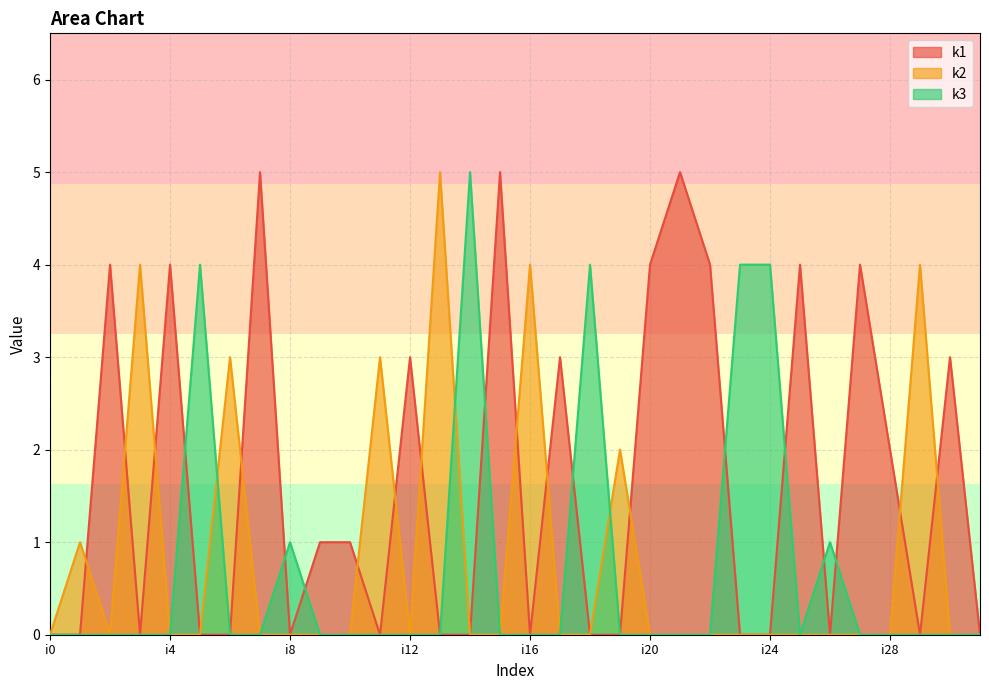

Where is the first local maximum for k3?

i5